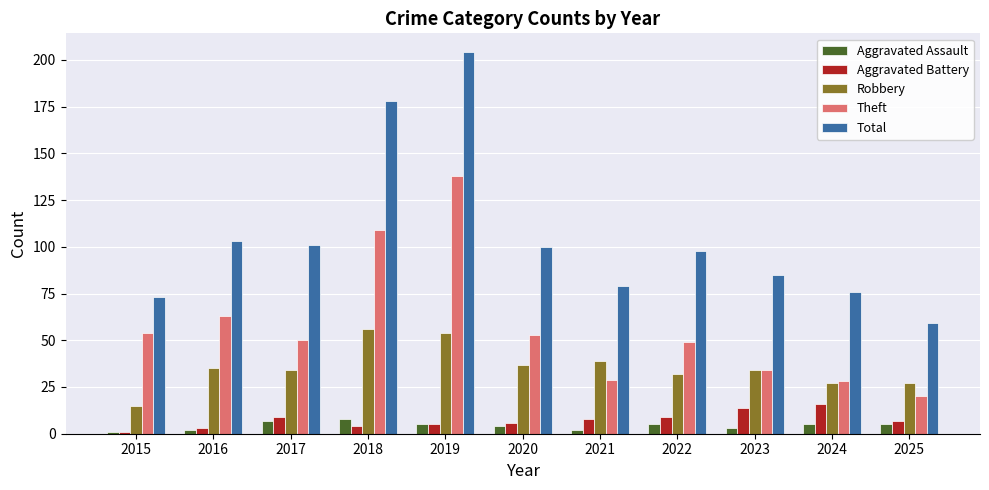

How many Aggravated Assault values are between 2 and 5?

8